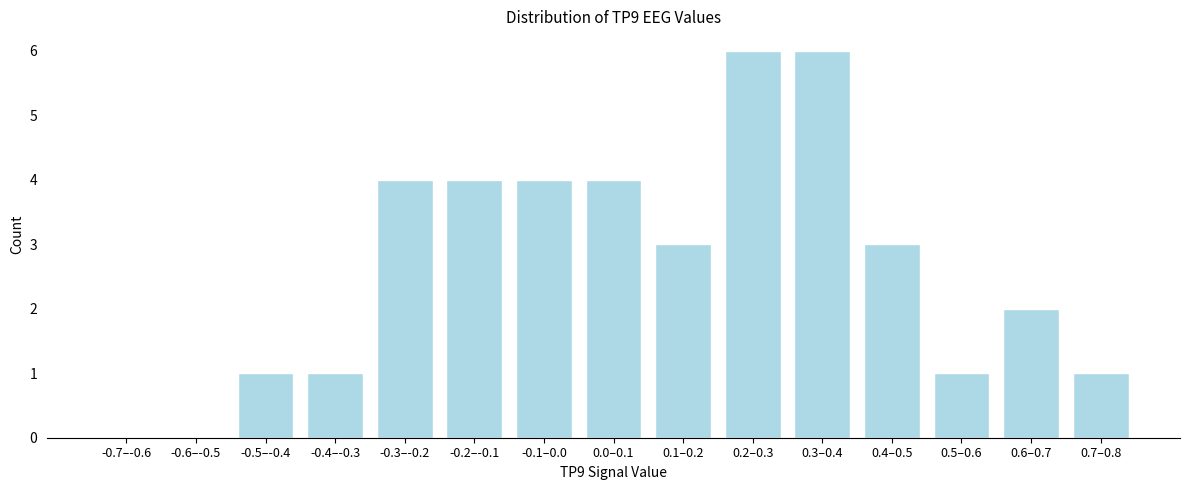

Reading left to right, what are all the values shown in this chart?

-0.7–-0.6=0	-0.6–-0.5=0	-0.5–-0.4=1	-0.4–-0.3=1	-0.3–-0.2=4	-0.2–-0.1=4	-0.1–0.0=4	0.0–0.1=4	0.1–0.2=3	0.2–0.3=6	0.3–0.4=6	0.4–0.5=3	0.5–0.6=1	0.6–0.7=2	0.7–0.8=1